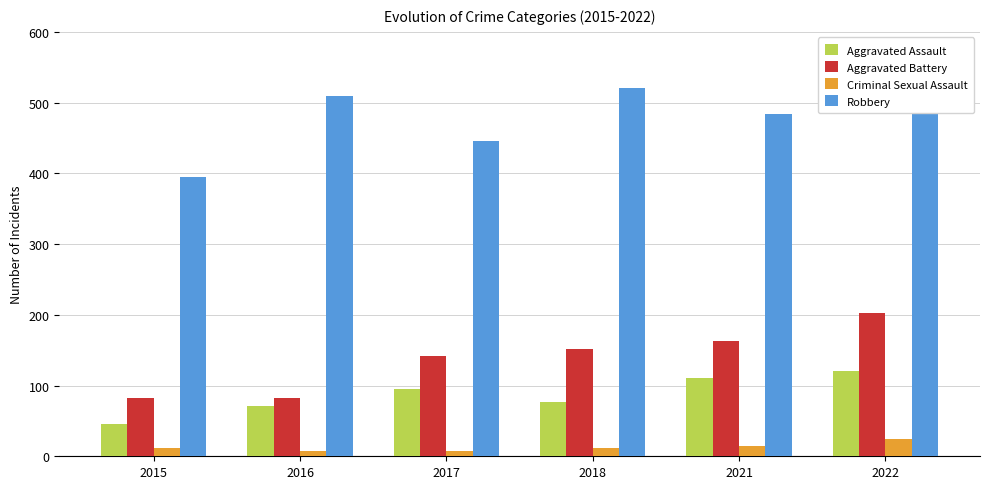

At which label does Aggravated Assault reach its peak?

2022